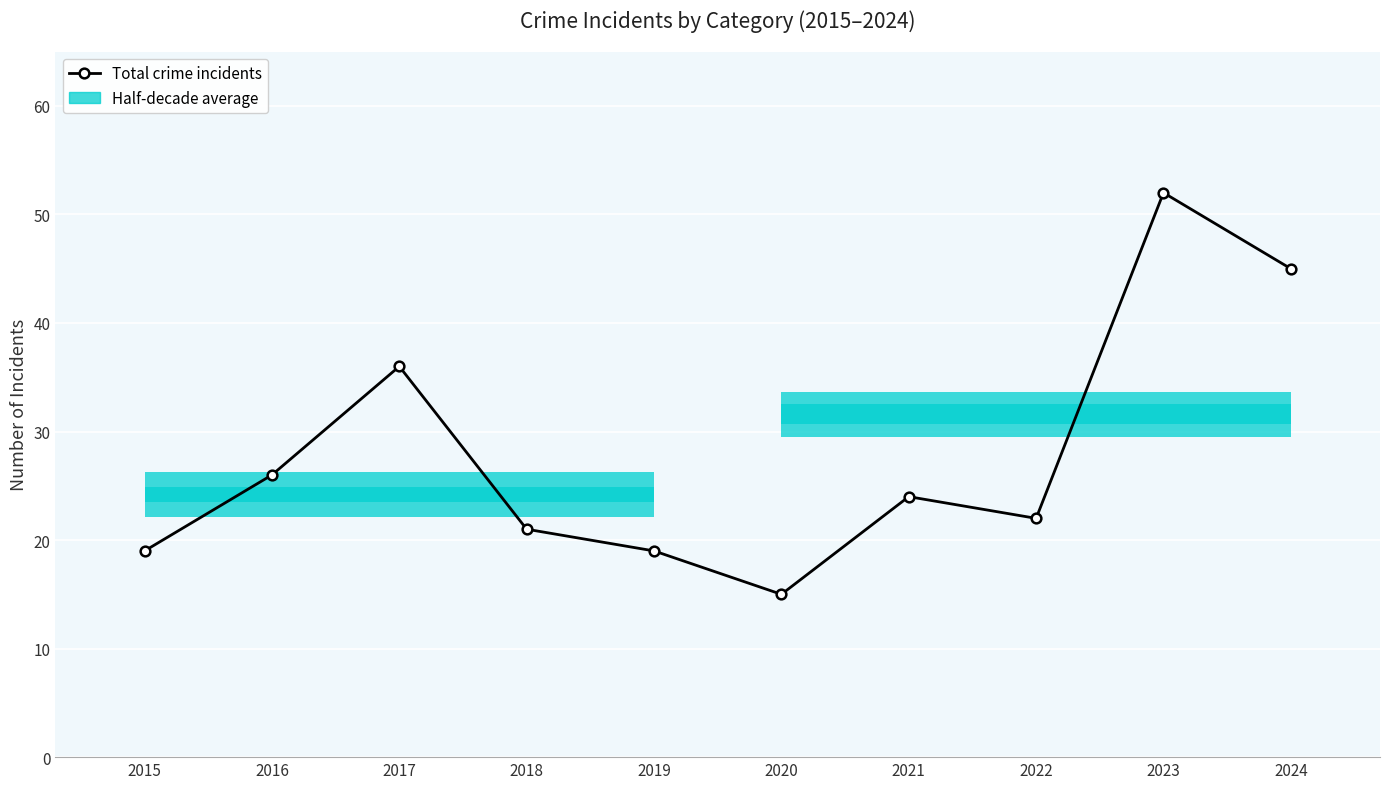

What is the difference between the maximum and minimum values?

37